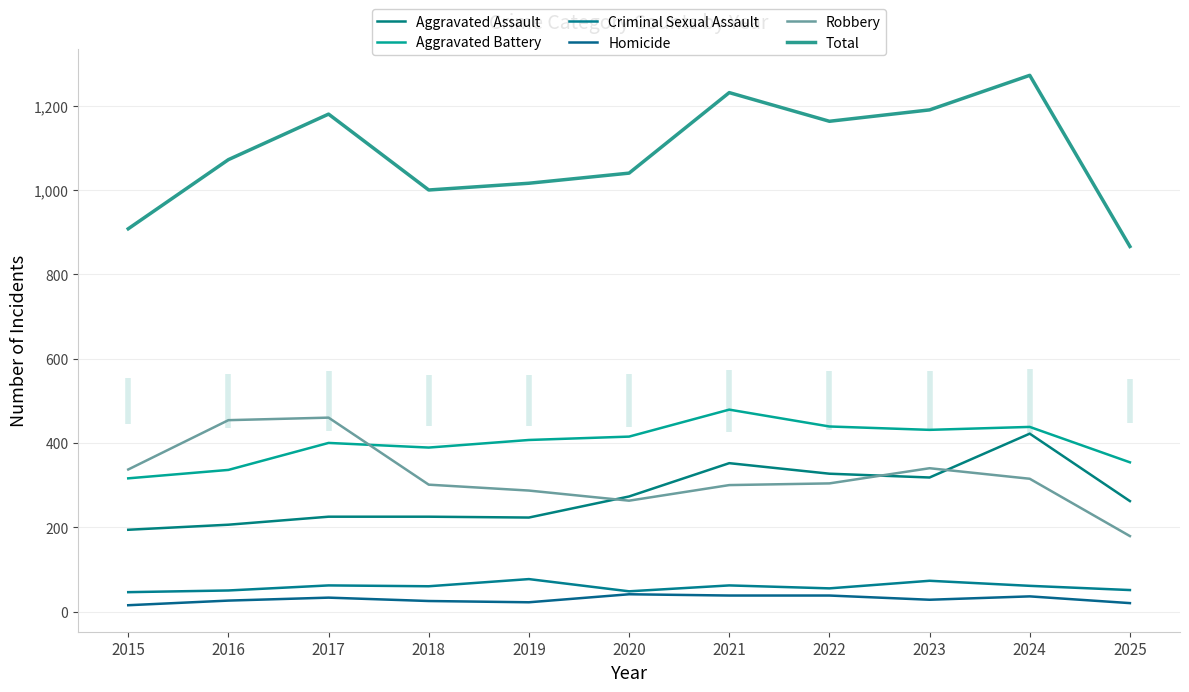

How many lines are shown in the chart?

6